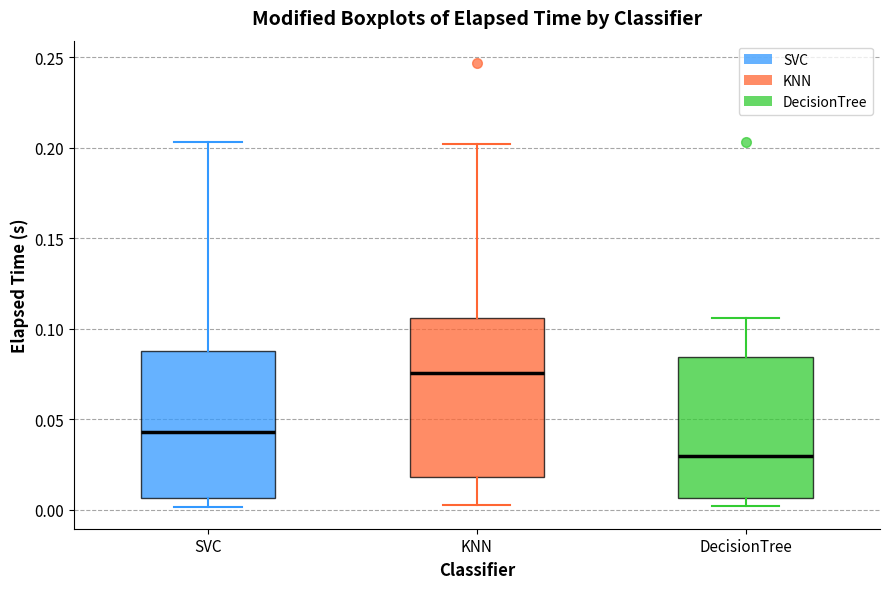

Which box's median line is the lowest?

DecisionTree